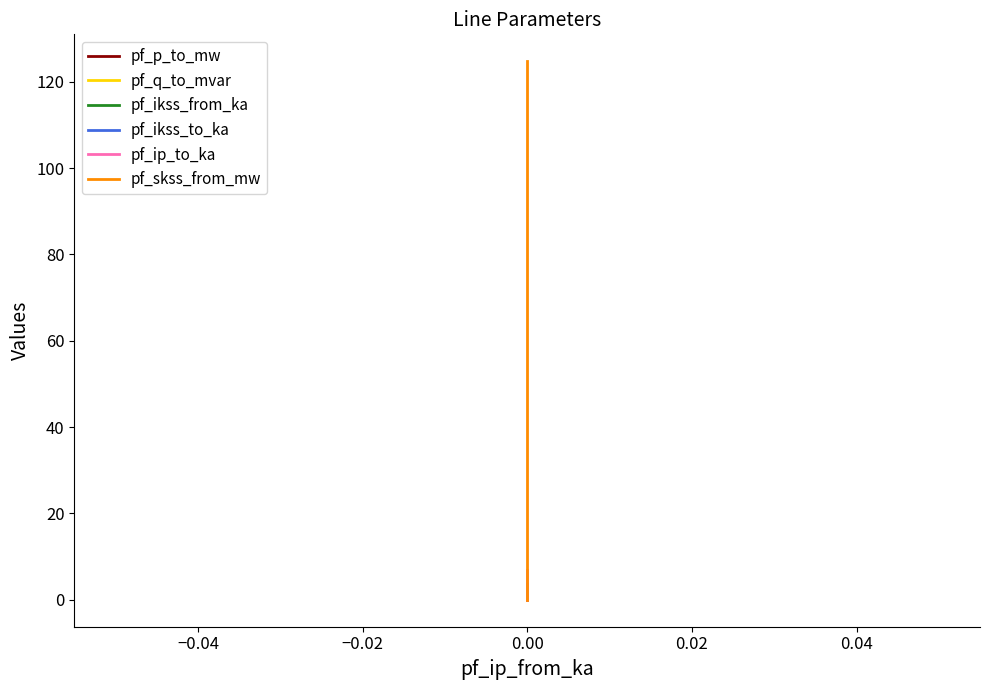

How many values in the pf_q_to_mvar series are below 0?

1